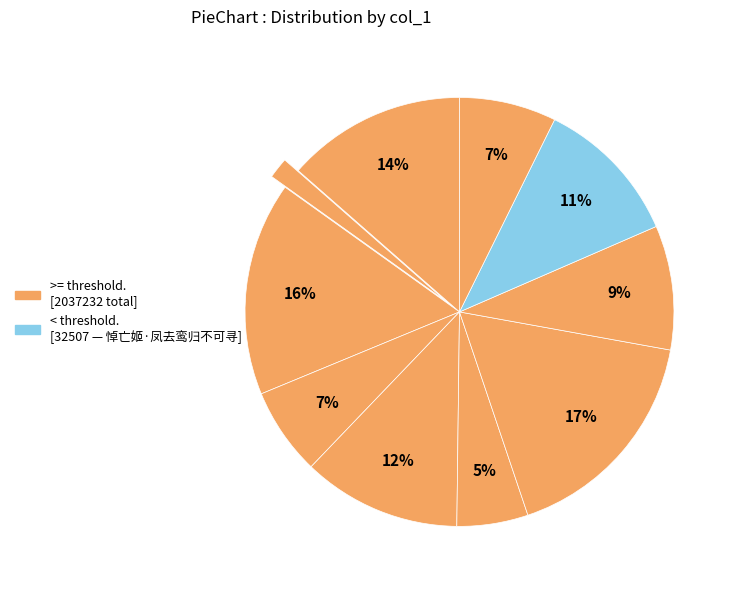

How many slices are in this pie chart?

10